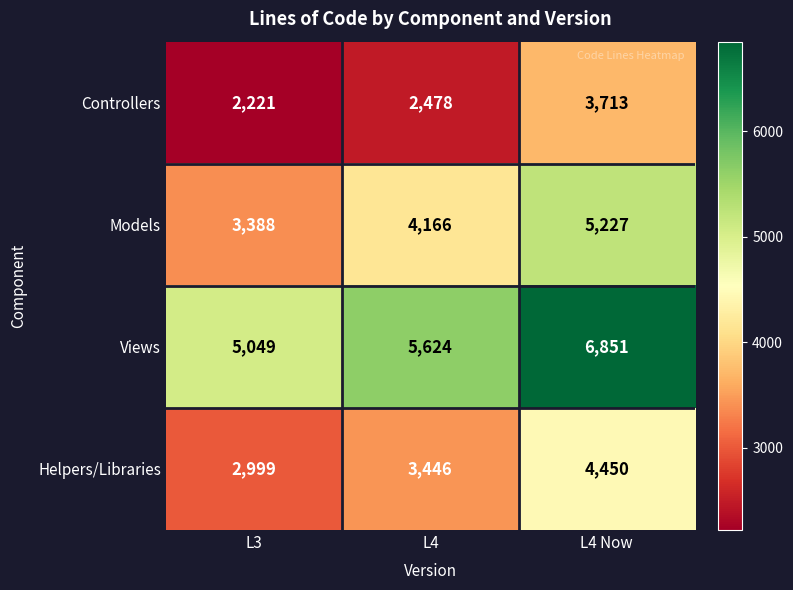

Which series has the largest range (max minus min)?

Models